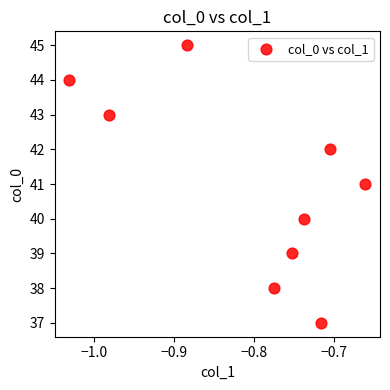

What is the average Y value?

41